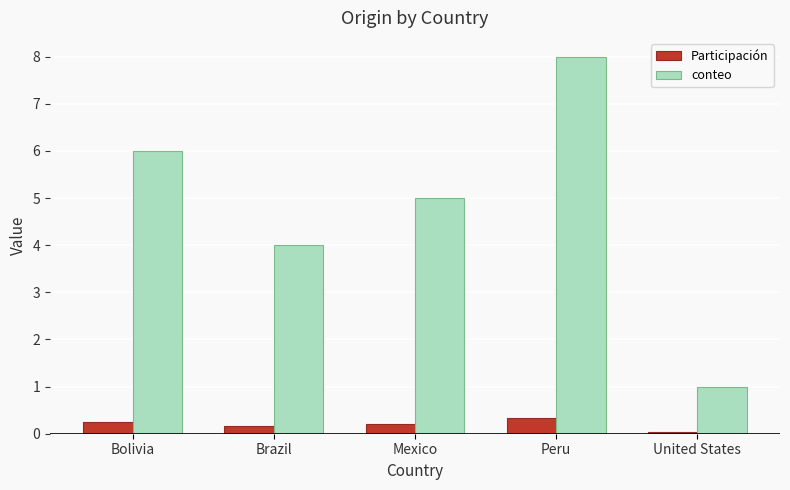

What is the minimum value for conteo?

1.0